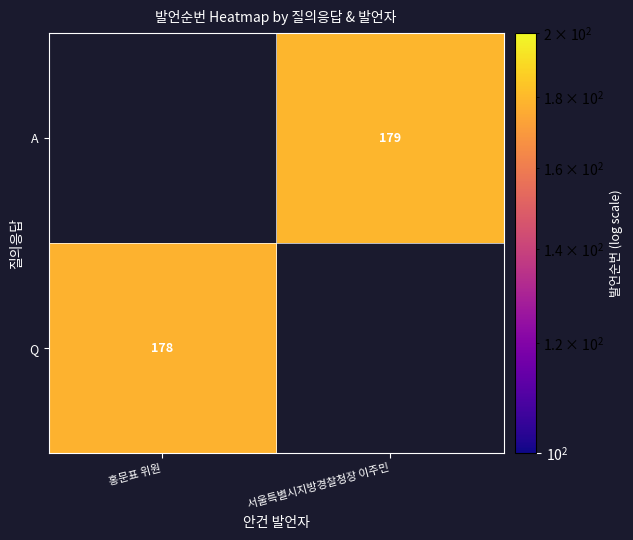

Between 홍문표 위원 and 서울특별시지방경찰청장 이주민, which is larger?

서울특별시지방경찰청장 이주민